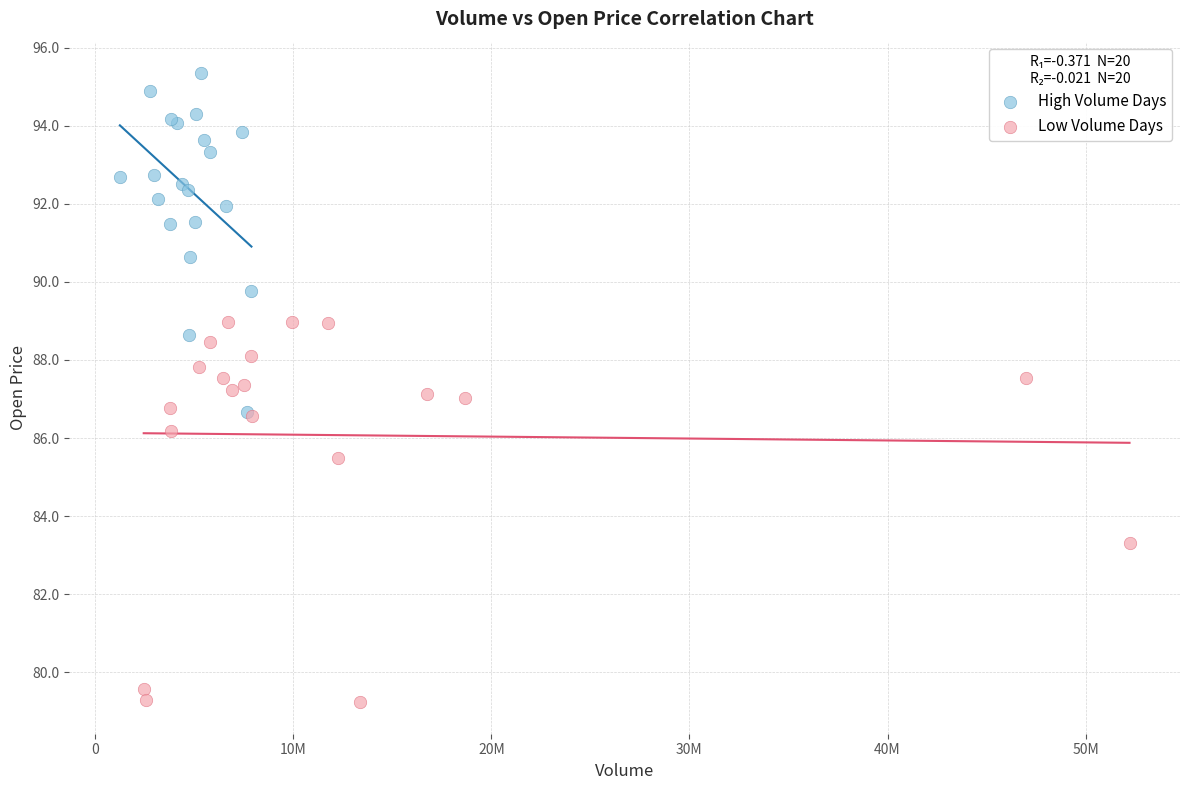

Which series contains the highest Y value?

High Volume Days